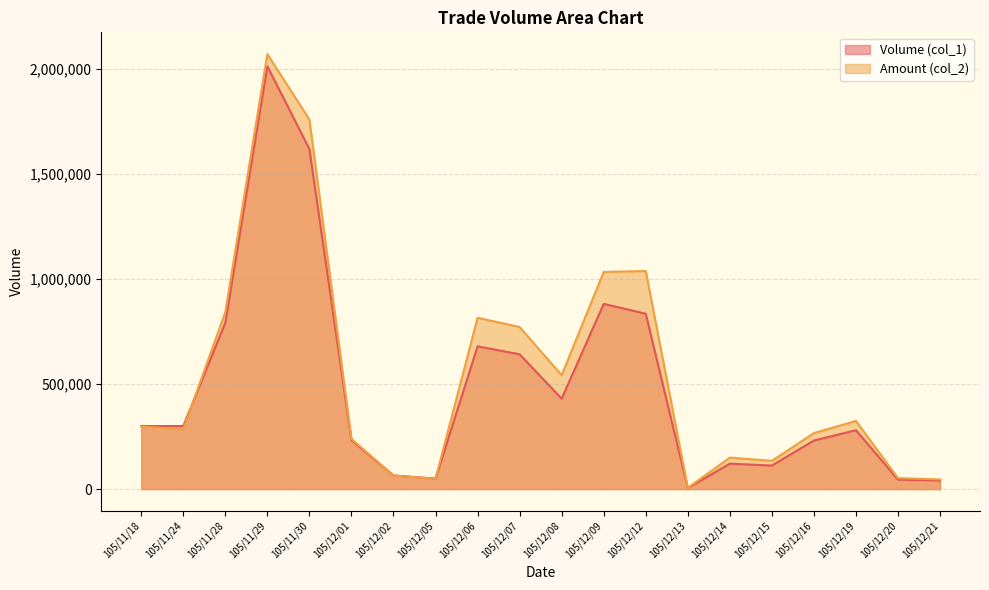

How many lines are shown in the chart?

2